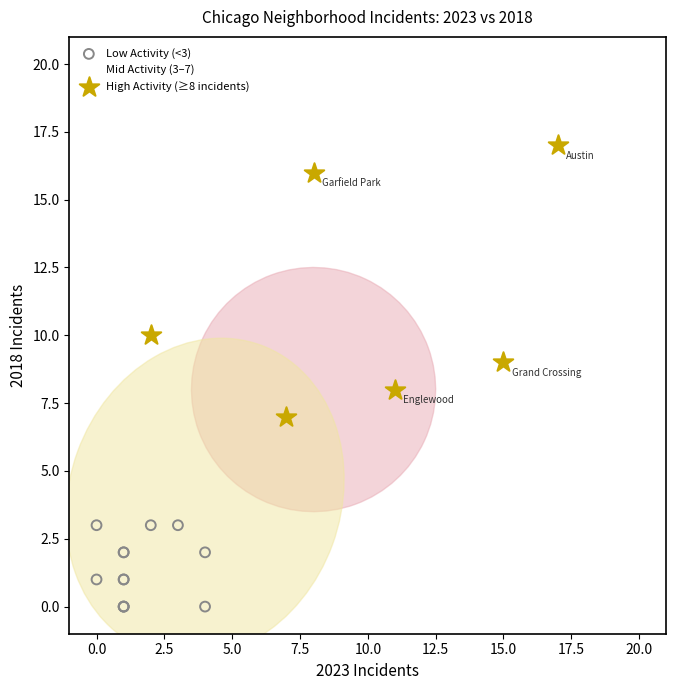

Which series contains the highest Y value?

High Activity (≥8 incidents)